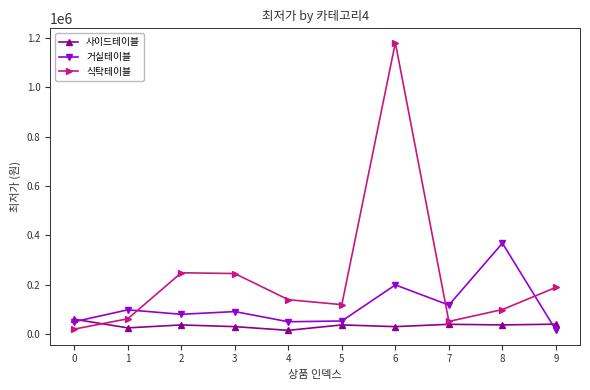

How many interior local peaks does the 식탁테이블 series have?

2